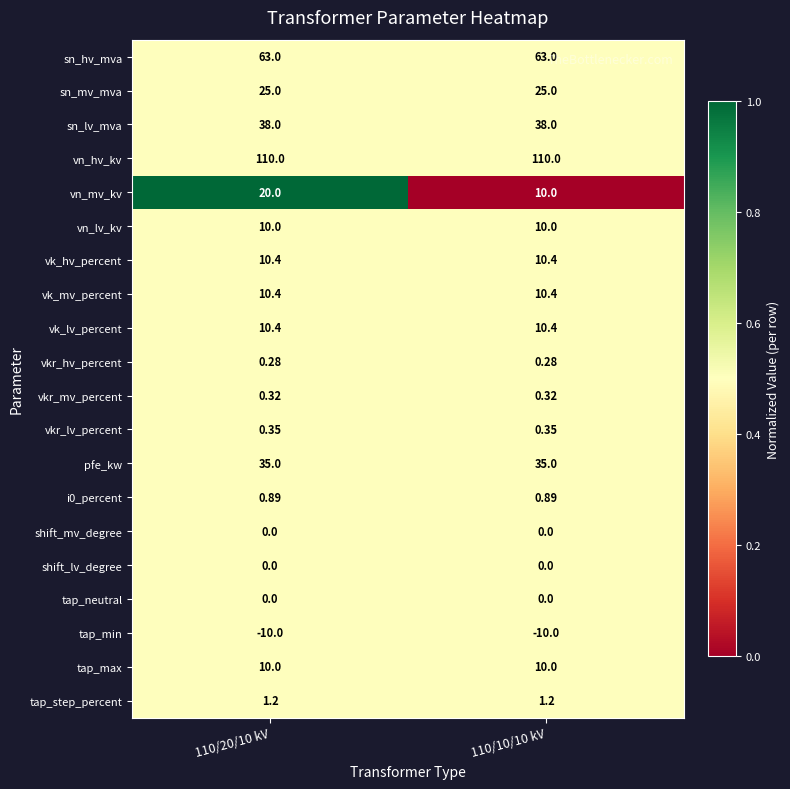

Is the value of vn_lv_kv at 110/20/10 kV greater than the value of vk_mv_percent at 110/20/10 kV?

No